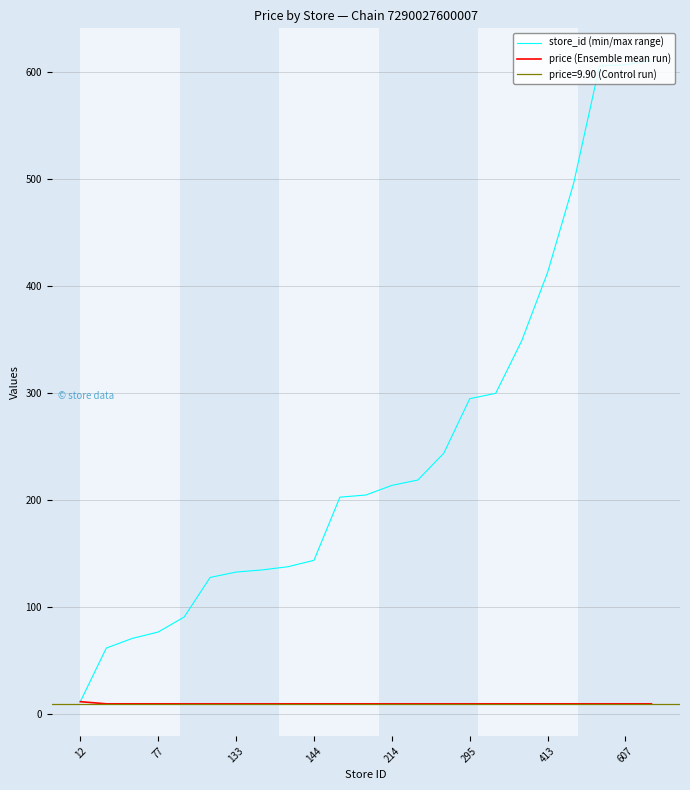

Is the value of store_id (min/max range) at 19 greater than the value of price (Ensemble mean run) at 10?

Yes